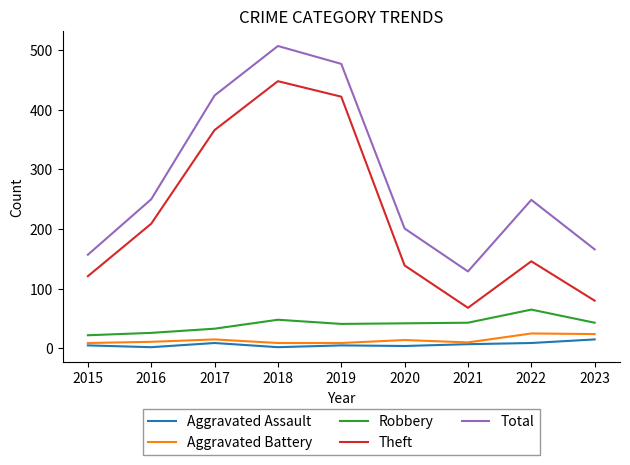

What is the sum of the Theft values at 2018 and 2020?

587